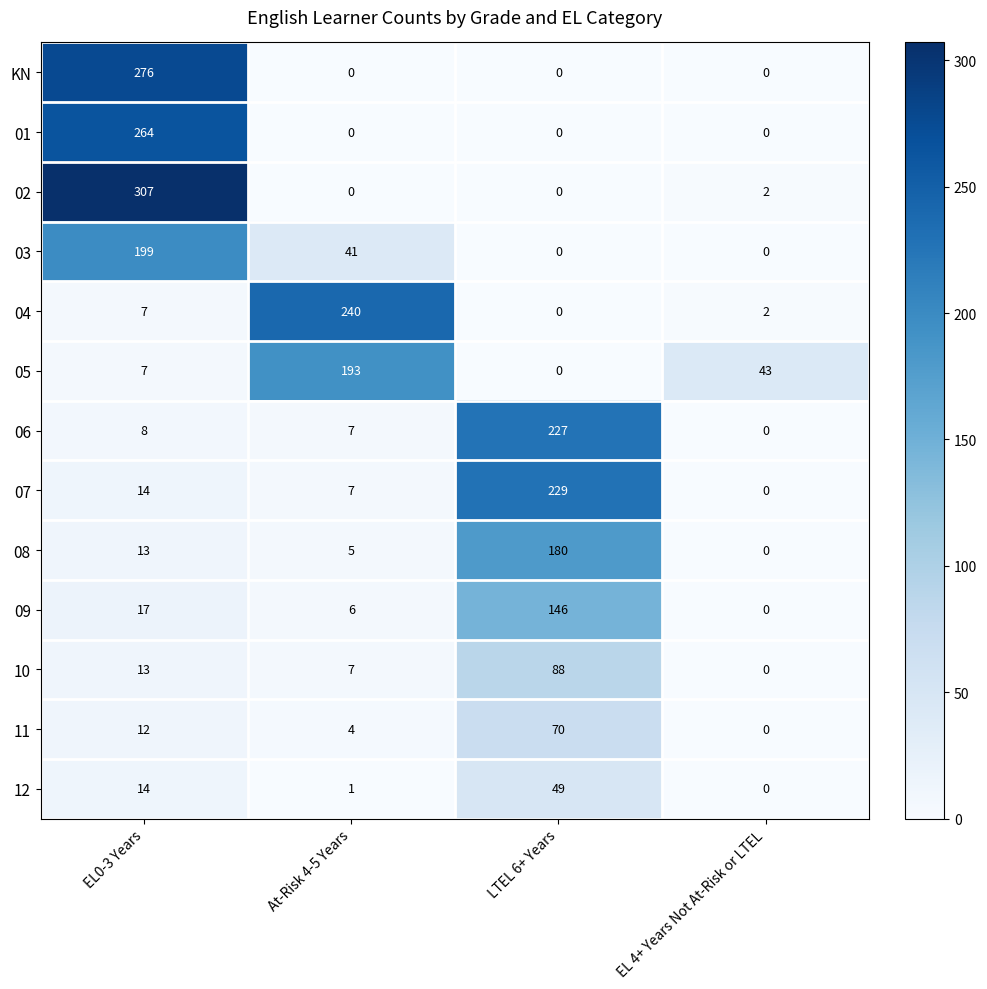

What is the difference between the highest and lowest values at EL 4+ Years Not At-Risk or LTEL?

43